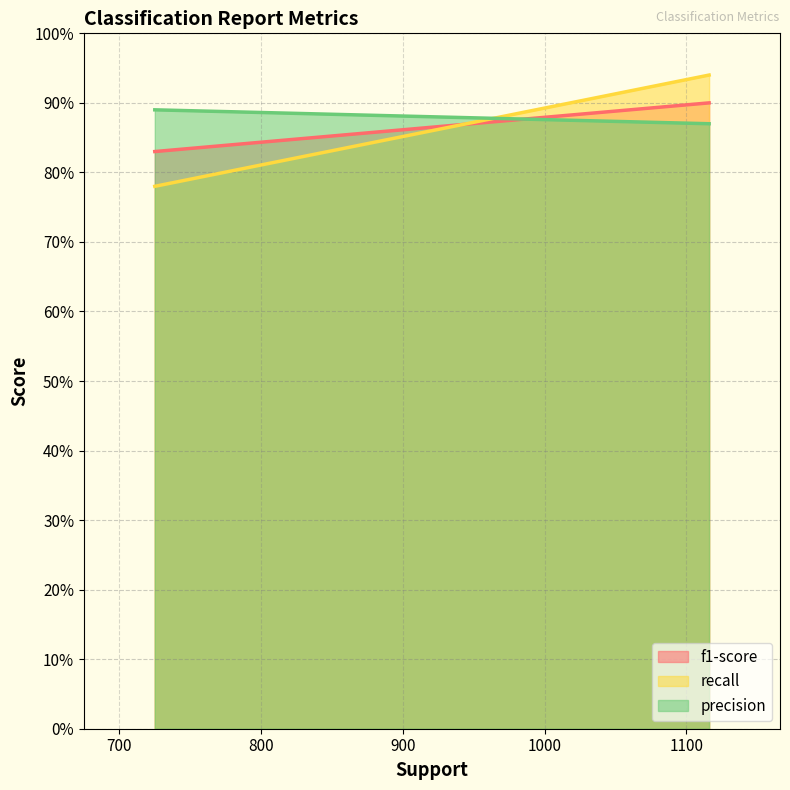

What are all the series names shown in the legend?

f1-score, recall, precision